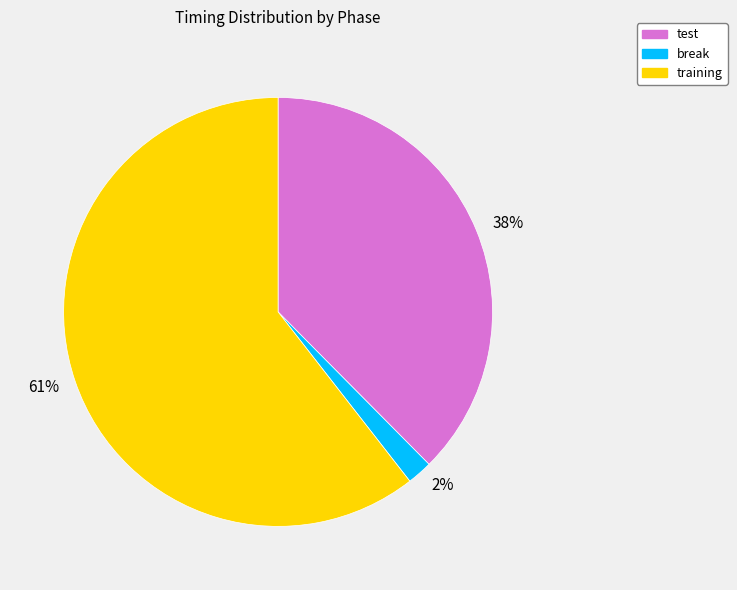

Count the number of slices in the pie.

3